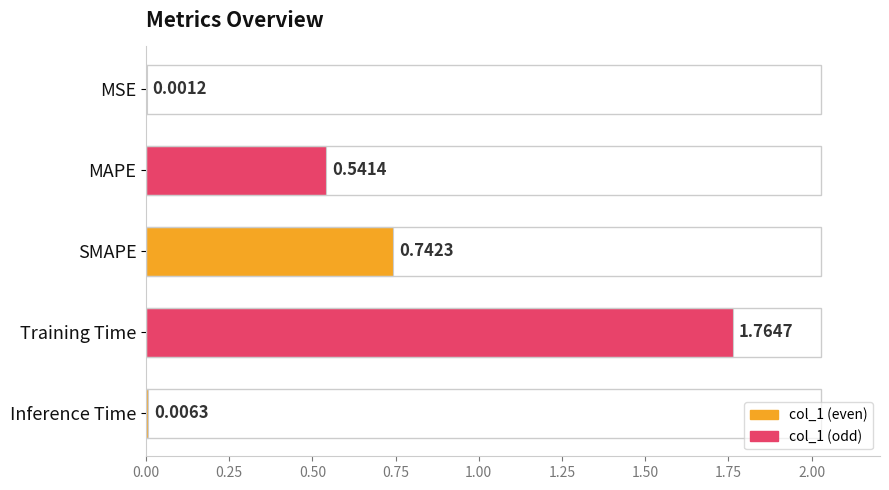

Which has a higher value, SMAPE or Inference Time?

SMAPE